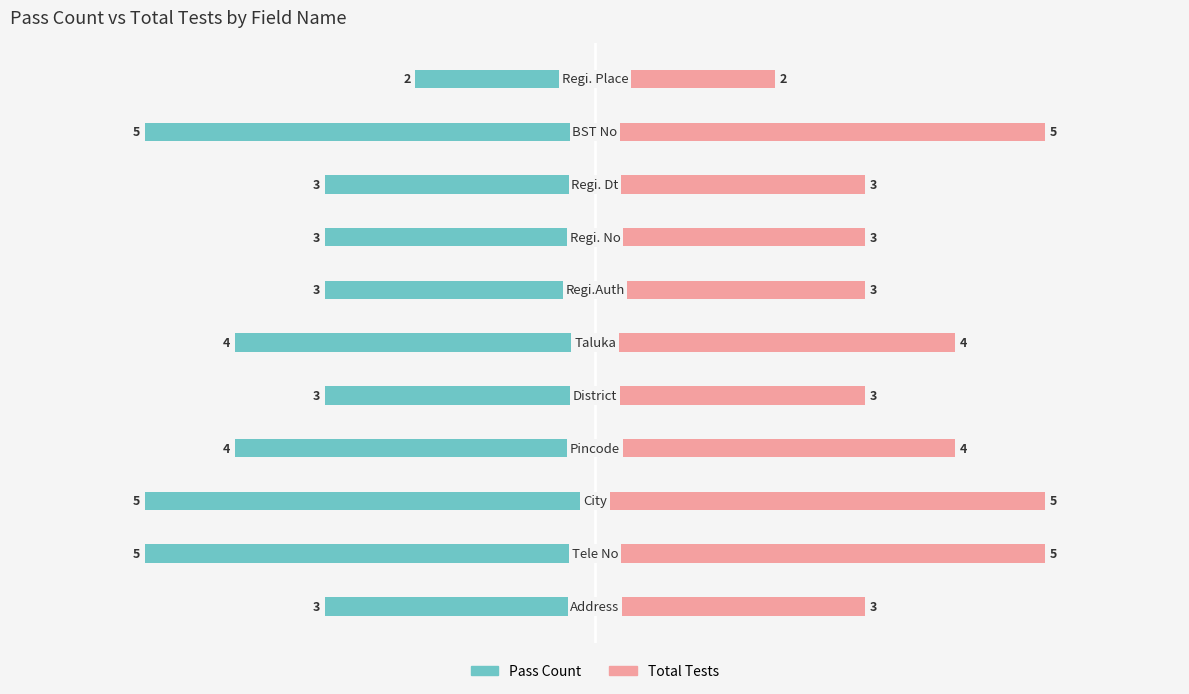

How many groups of bars are there?

11